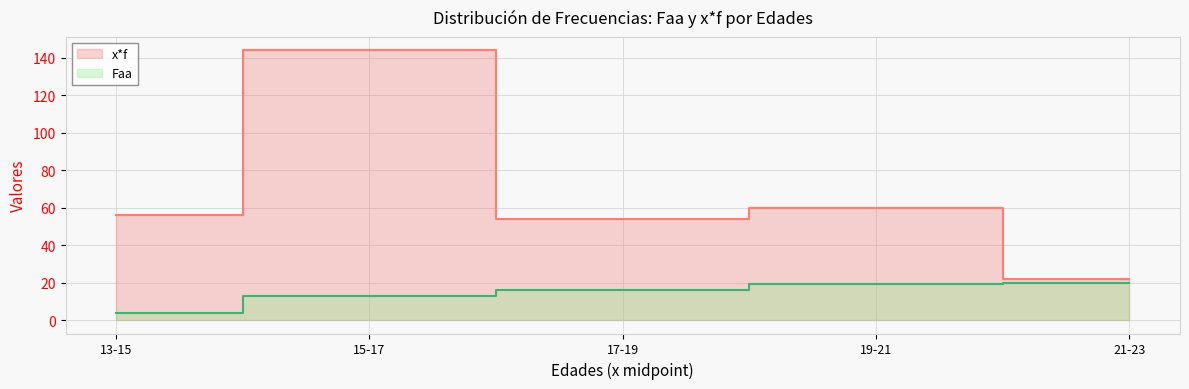

At 13-15, list the series in order from smallest to largest.

Faa, x*f